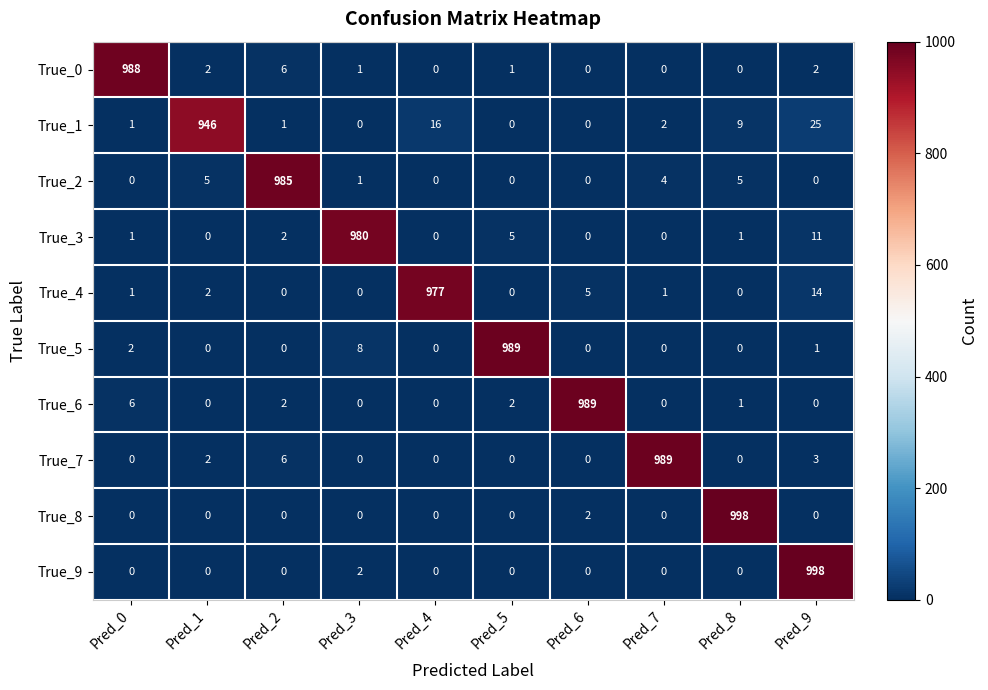

Where is True_3 nearest to the value 490?

Pred_9